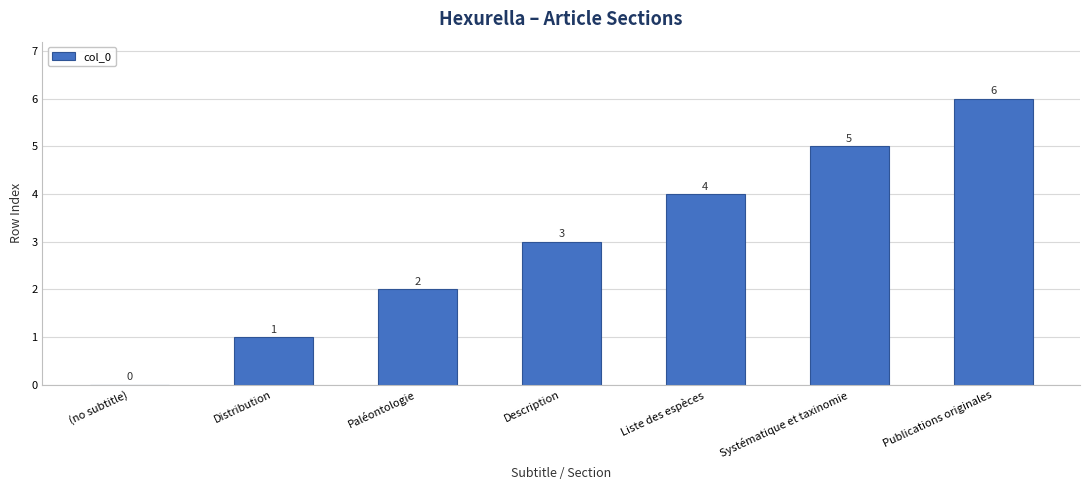

Count the number of categories in the chart.

7